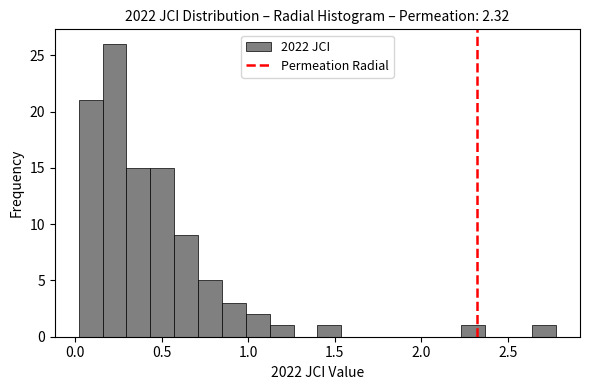

Around what value on the x-axis is the tallest bar? Give the approximate position of its centre, as read against the axis.

0.25